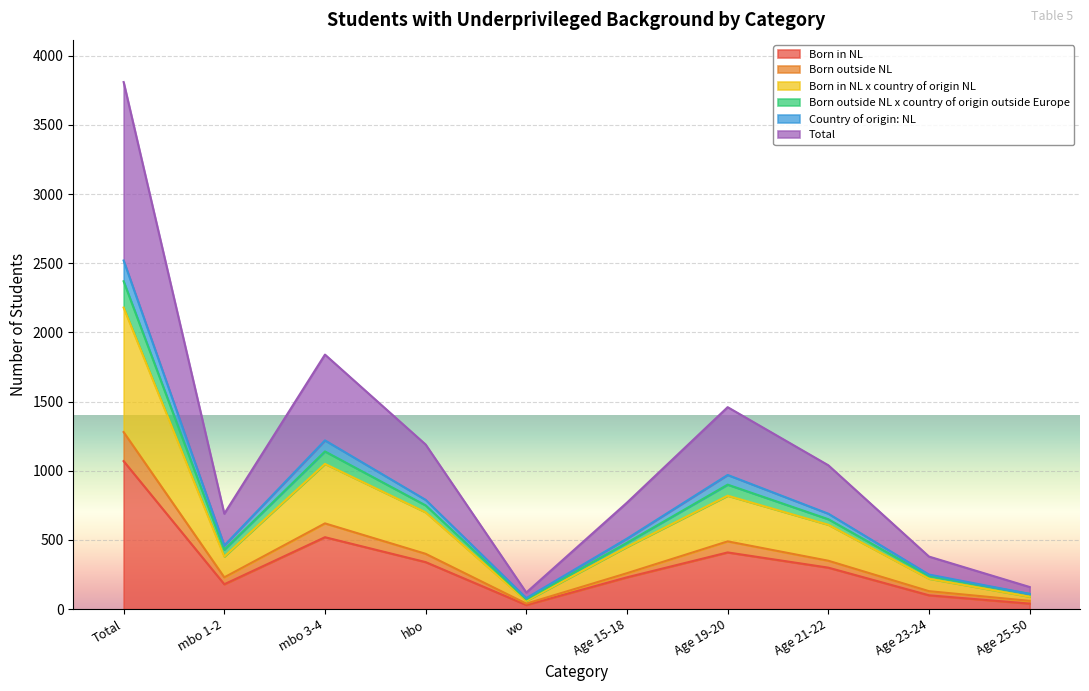

At which label does Born outside NL x country of origin outside Europe first exceed 690?

Total